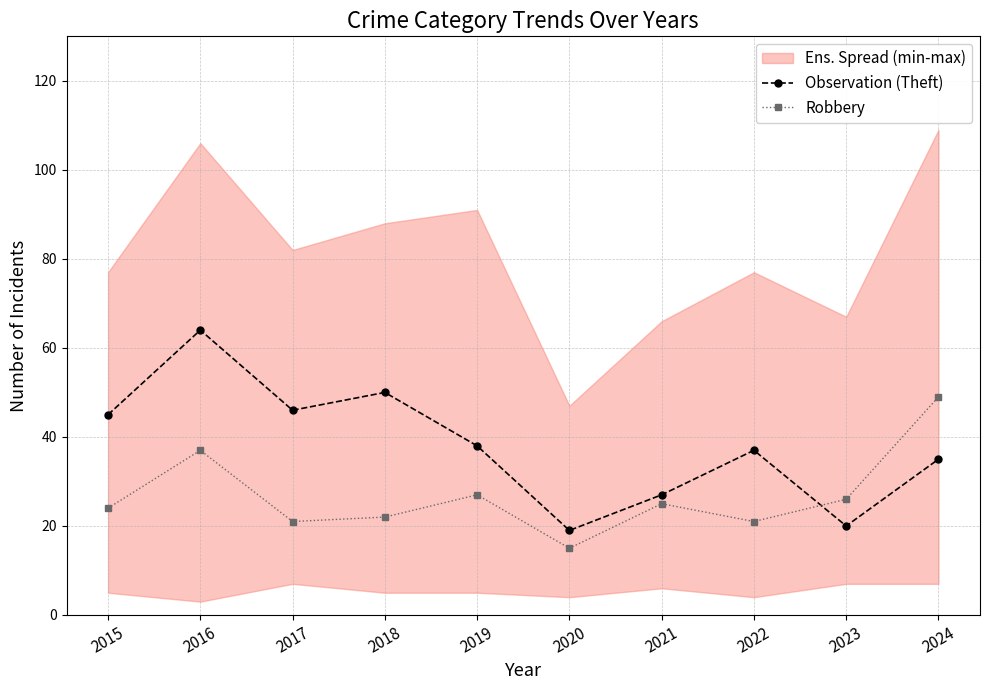

After their last crossing, which series has the higher values: Robbery or Observation (Theft)?

Robbery